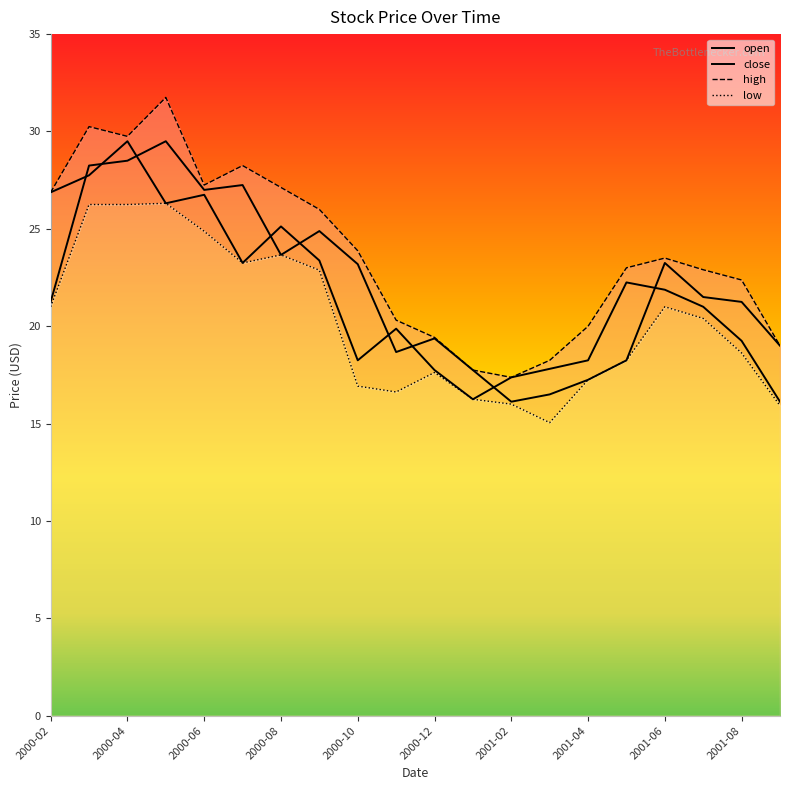

Which series has the largest range (max minus min)?

high